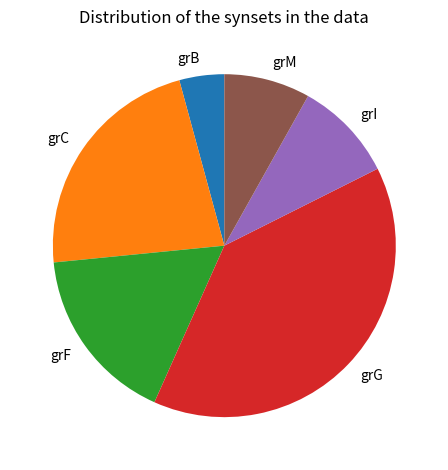

Which has a higher value, grF or grC?

grC